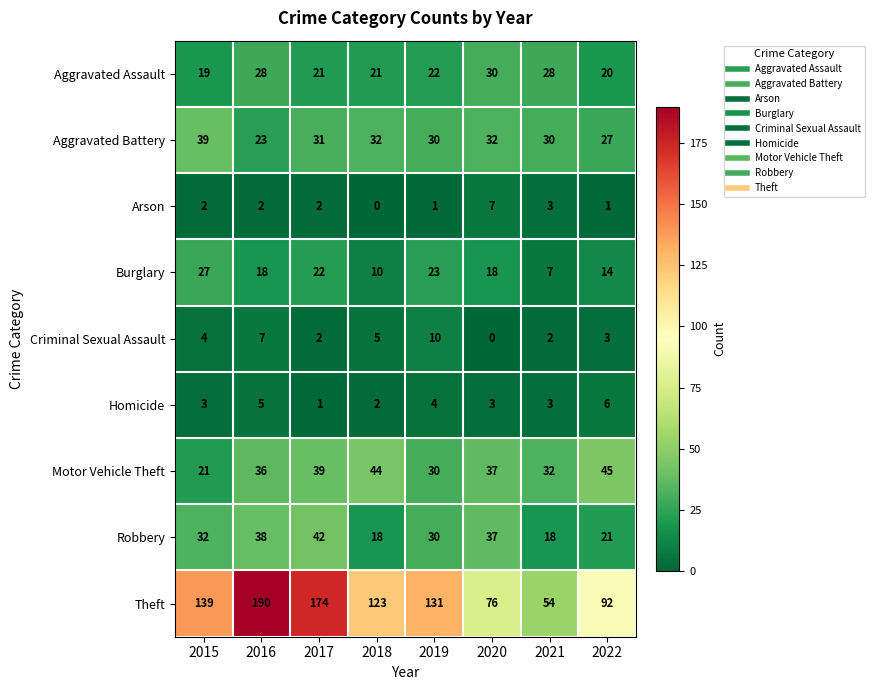

What is the difference between the Aggravated Battery values at 2015 and 2018?

7